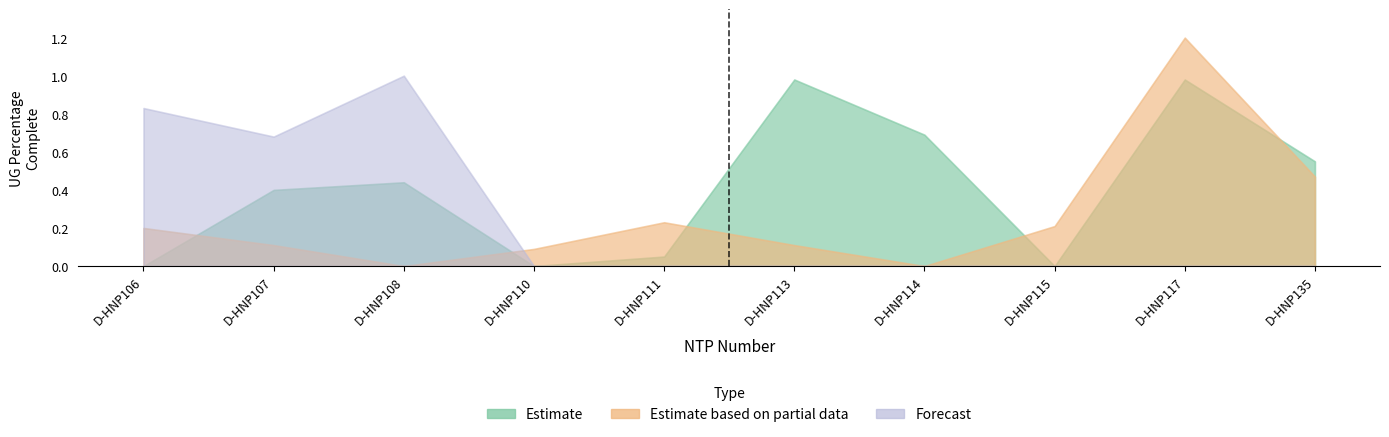

How many series are shown in this chart?

3